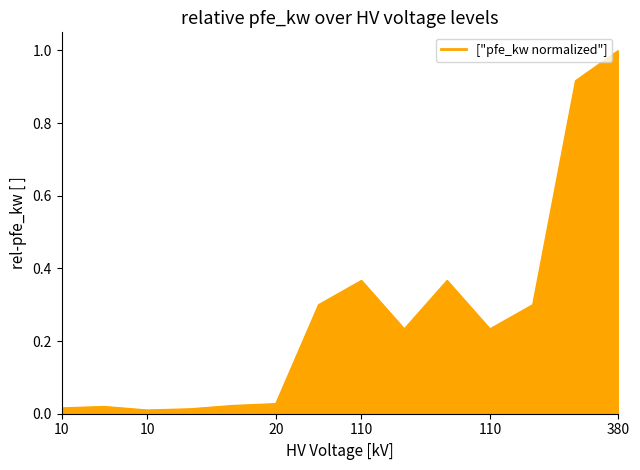

How many categories are shown in the chart?

14